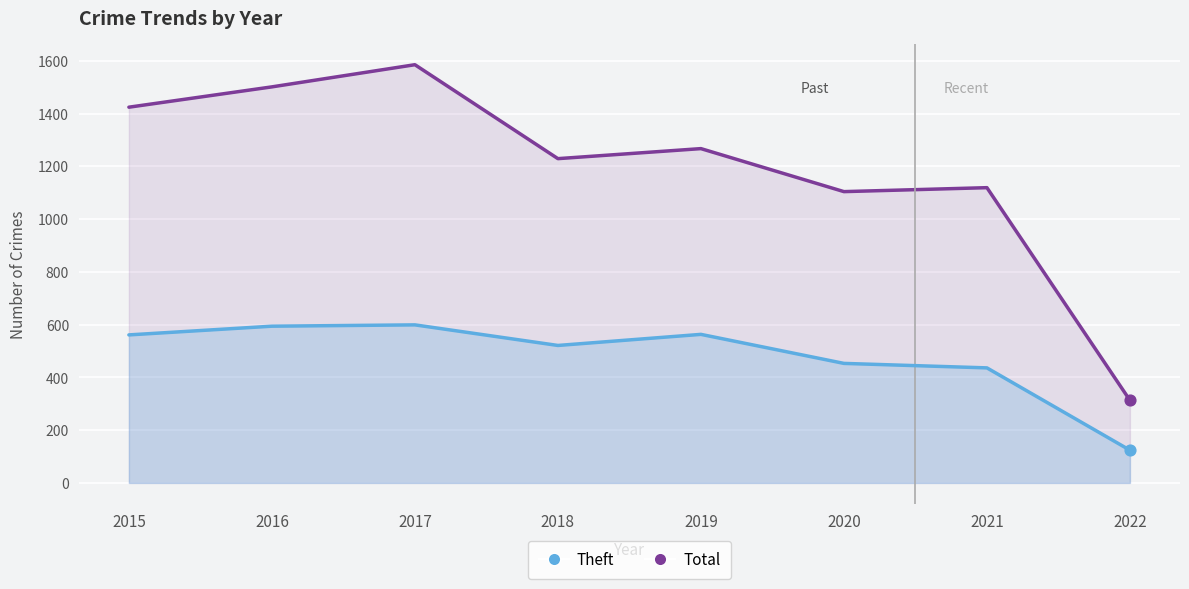

Which series reaches the minimum Y coordinate?

Theft